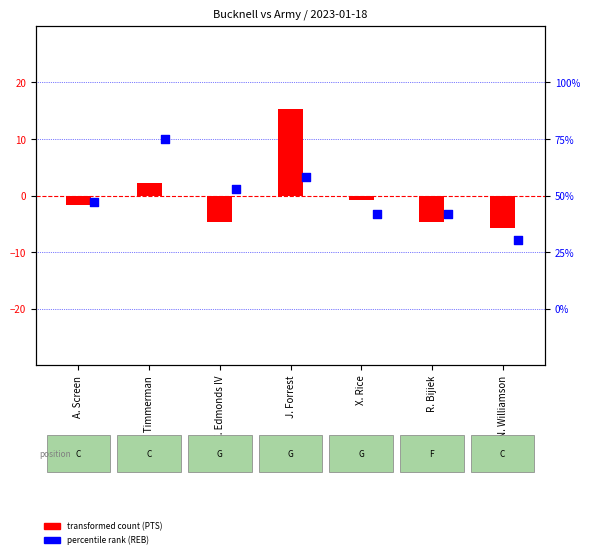

What is the total value across all series at X. Rice?

-4.0